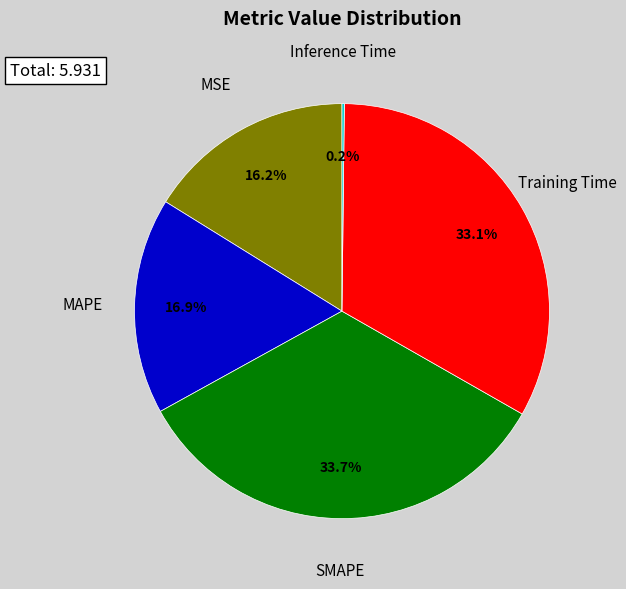

Does MSE represent more than half of the total?

No